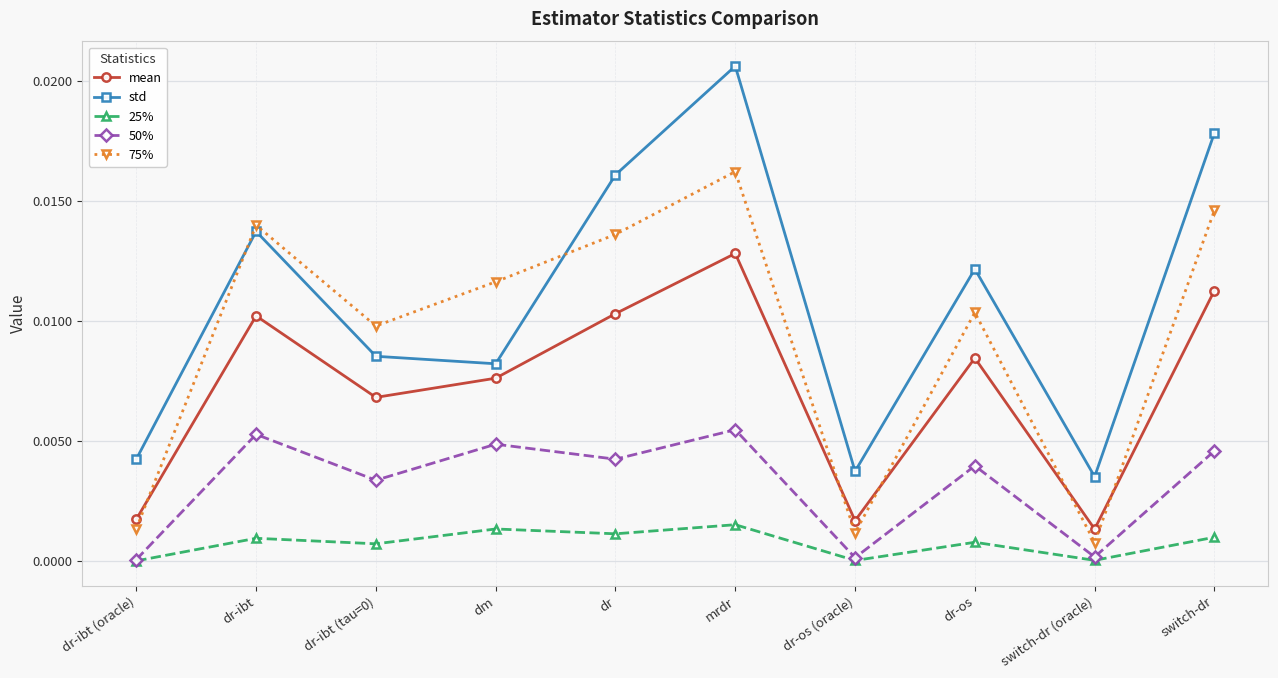

At which category is the sum across all series the highest?

mrdr